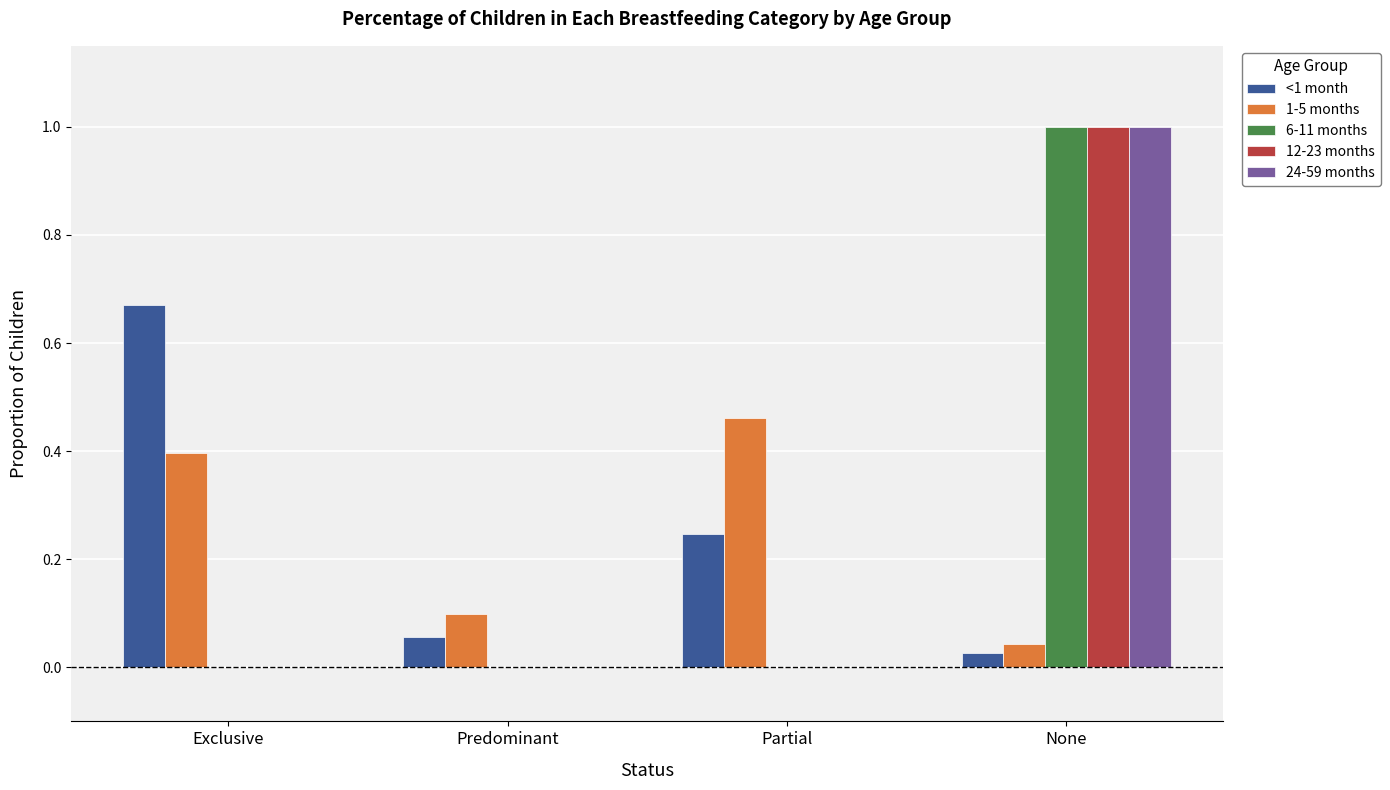

At which category is the sum across all series the highest?

None